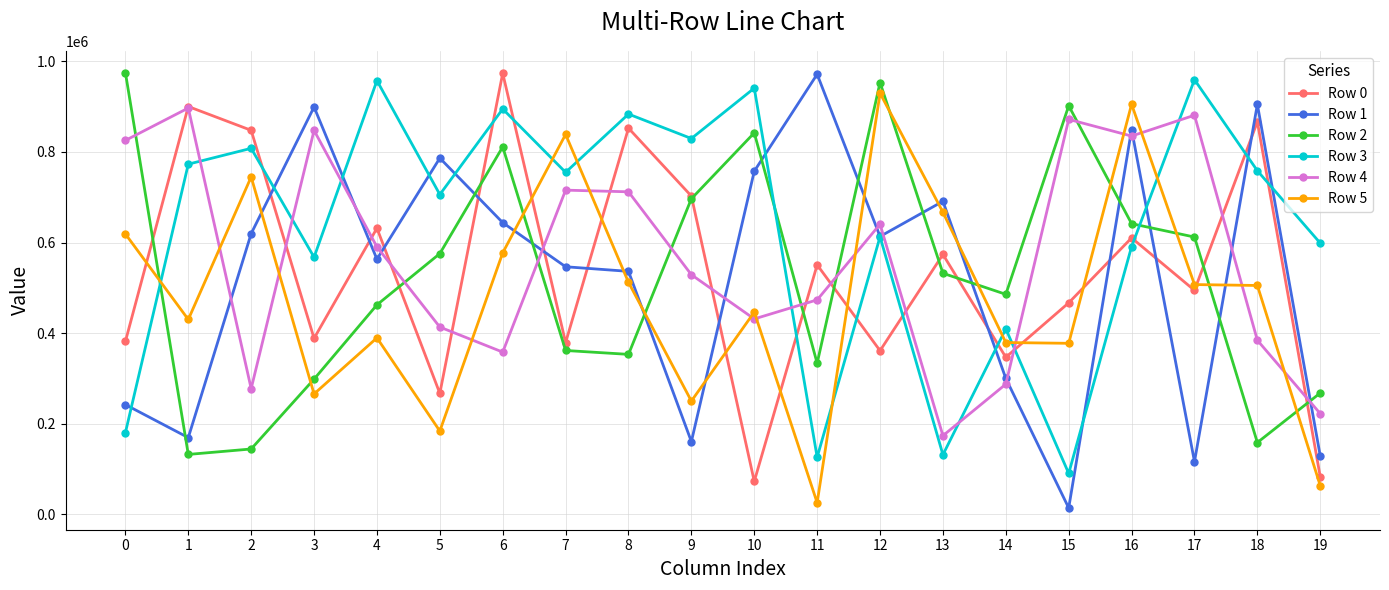

At which category is the sum across all series the highest?

16